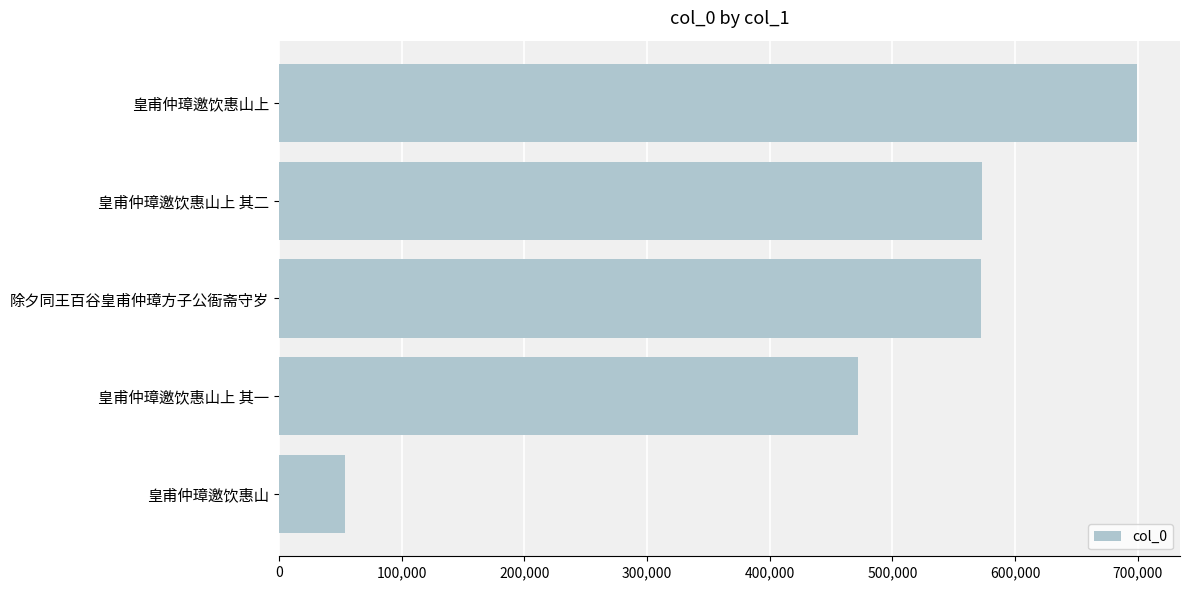

What is the change in value from 皇甫仲璋邀饮惠山上 其二 to 皇甫仲璋邀饮惠山上?

+126706